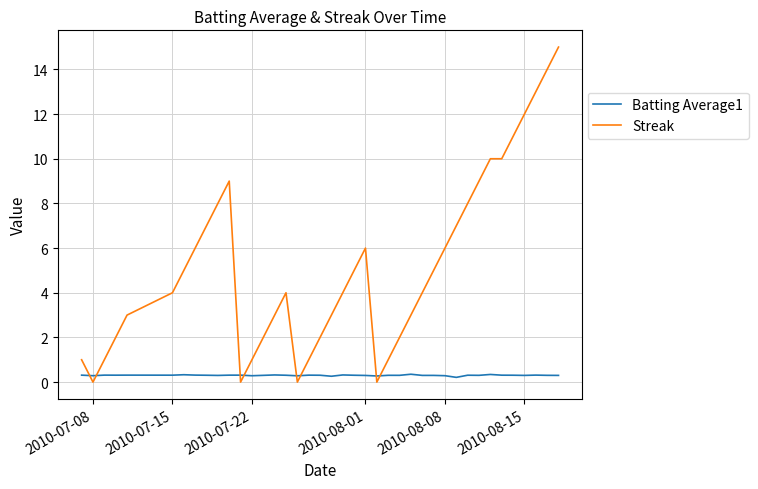

What is the maximum value for Streak?

15.0